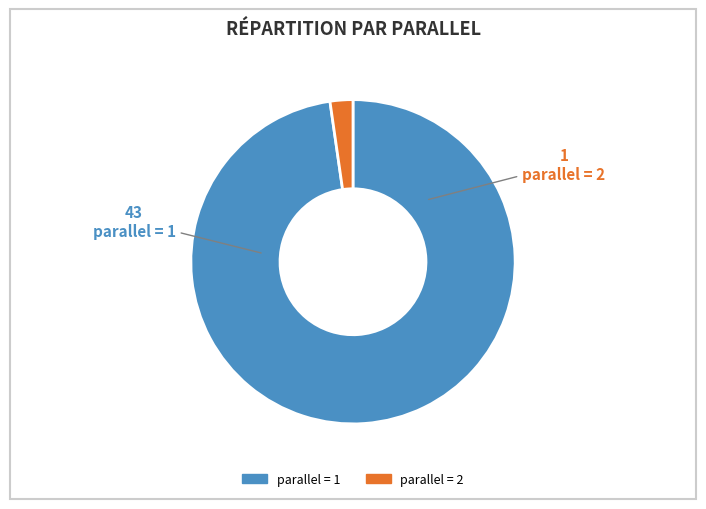

Is there a majority slice in this chart?

Yes